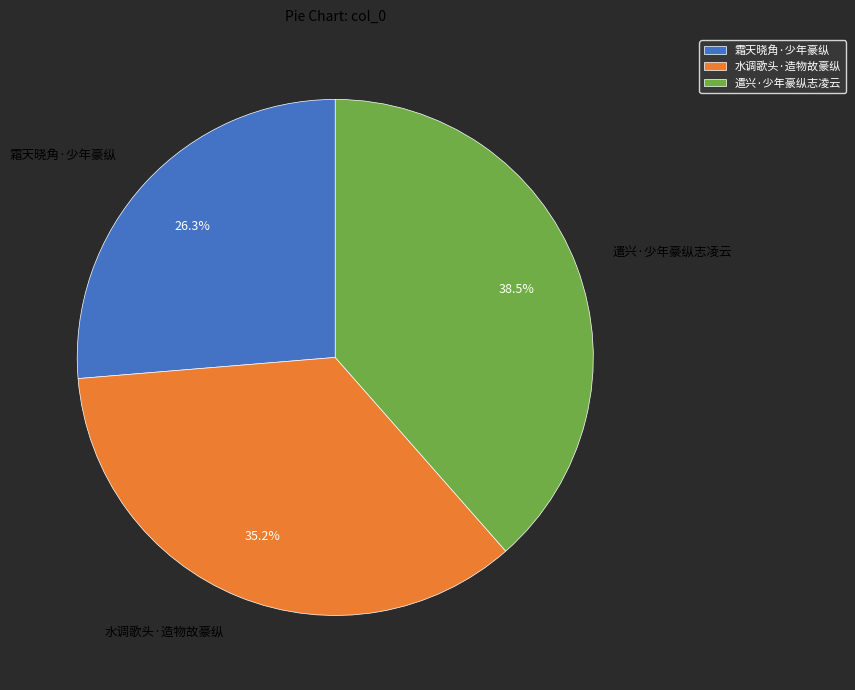

What is the ratio of the value at 霜天晓角·少年豪纵 to the value at 遣兴·少年豪纵志凌云?

0.7